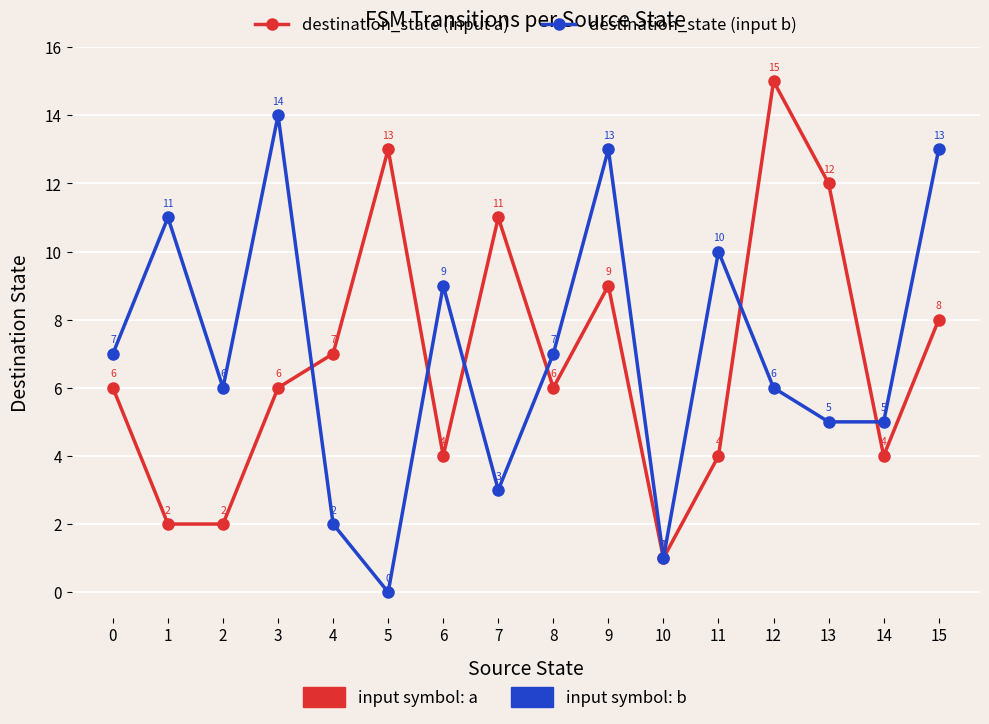

What is the spread (max minus min) of values at 6?

5